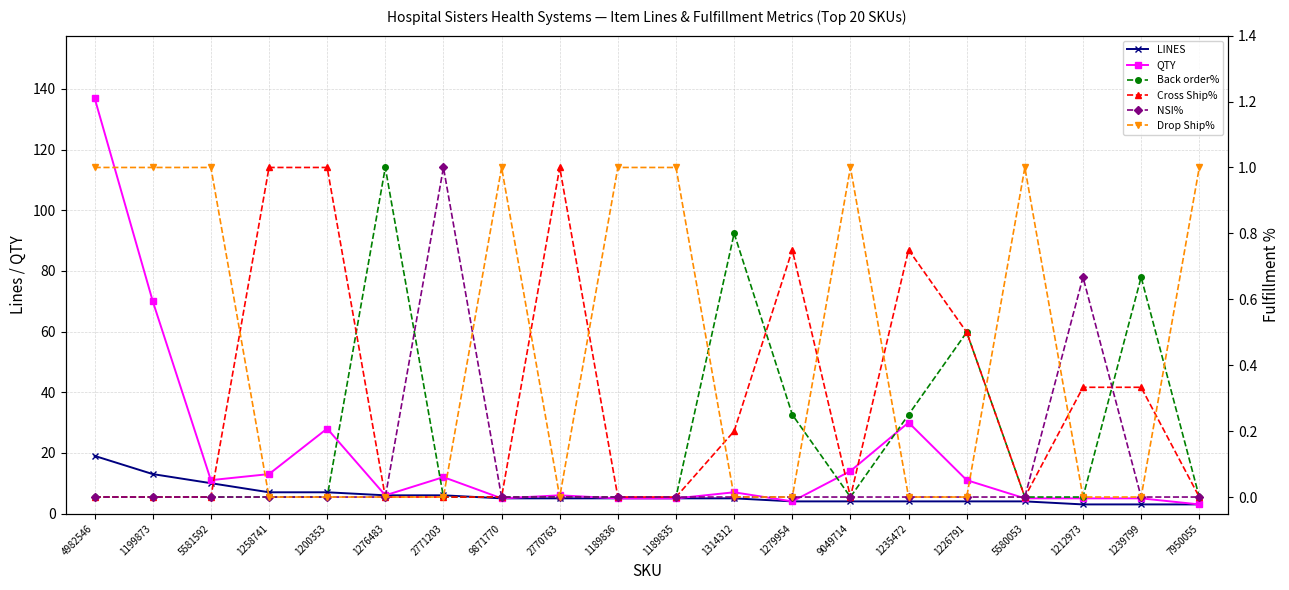

At which category does NSI% reach its first local peak?

2771203